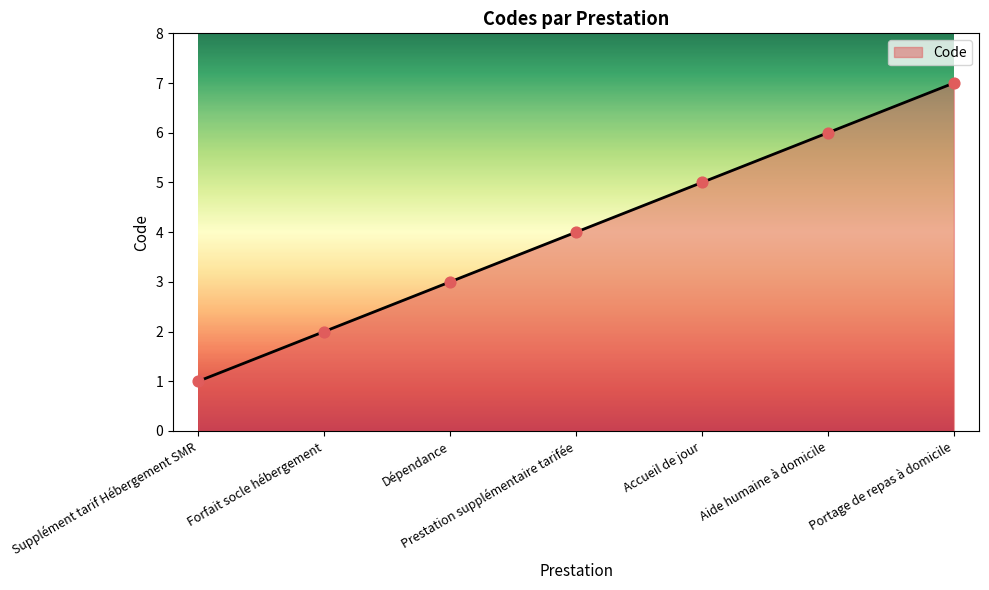

What is the change in value from Supplément tarif Hébergement SMR to Forfait socle hébergement?

+1